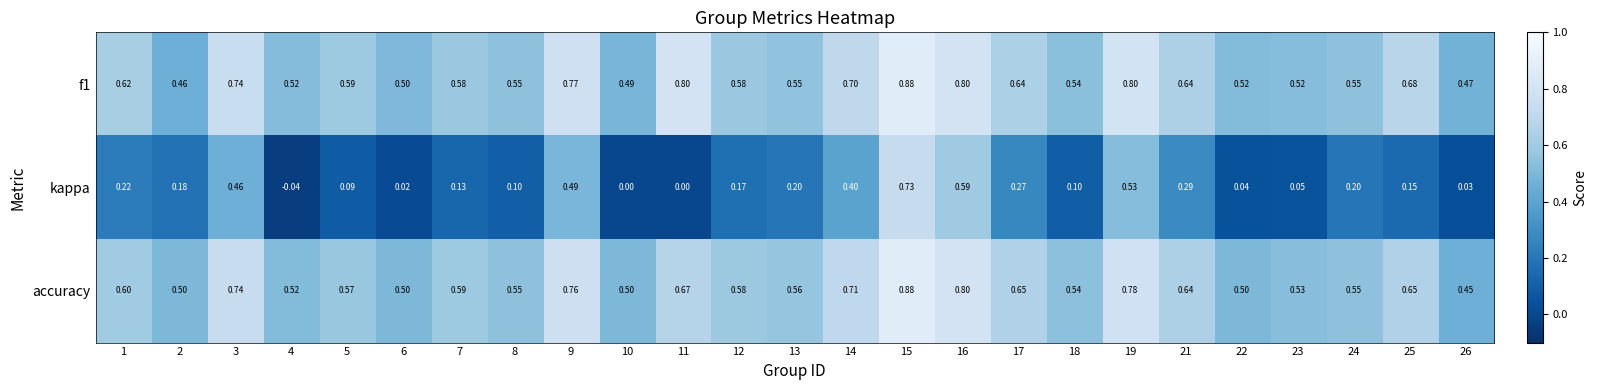

Is the value of kappa at 6 greater than the value of f1 at 7?

No